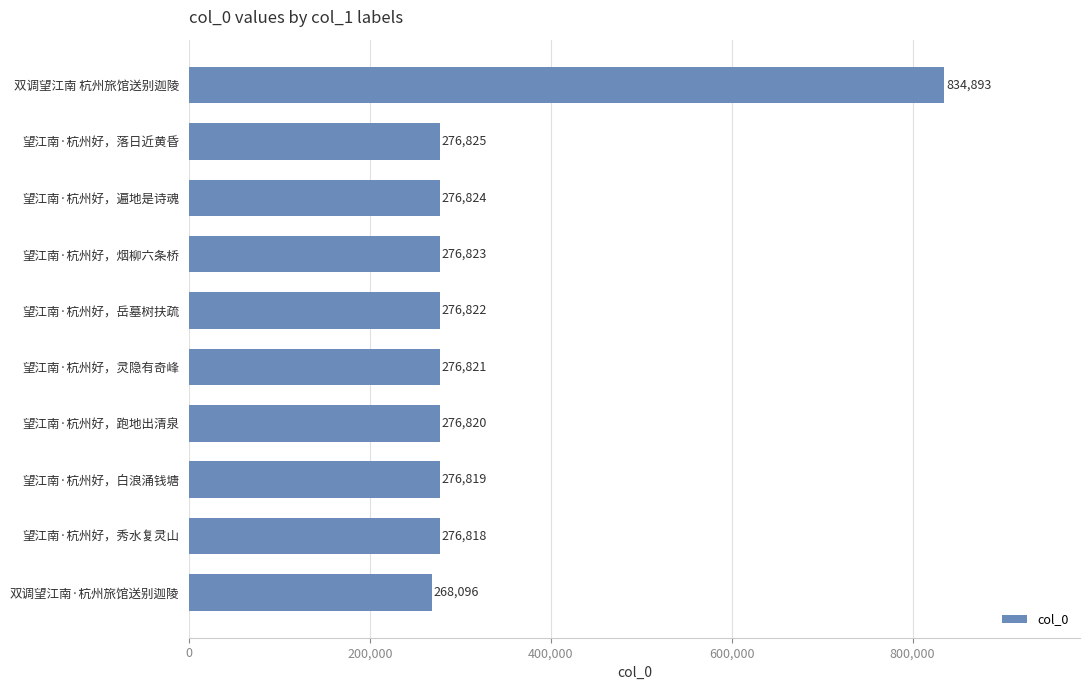

How many bars are there in total?

10